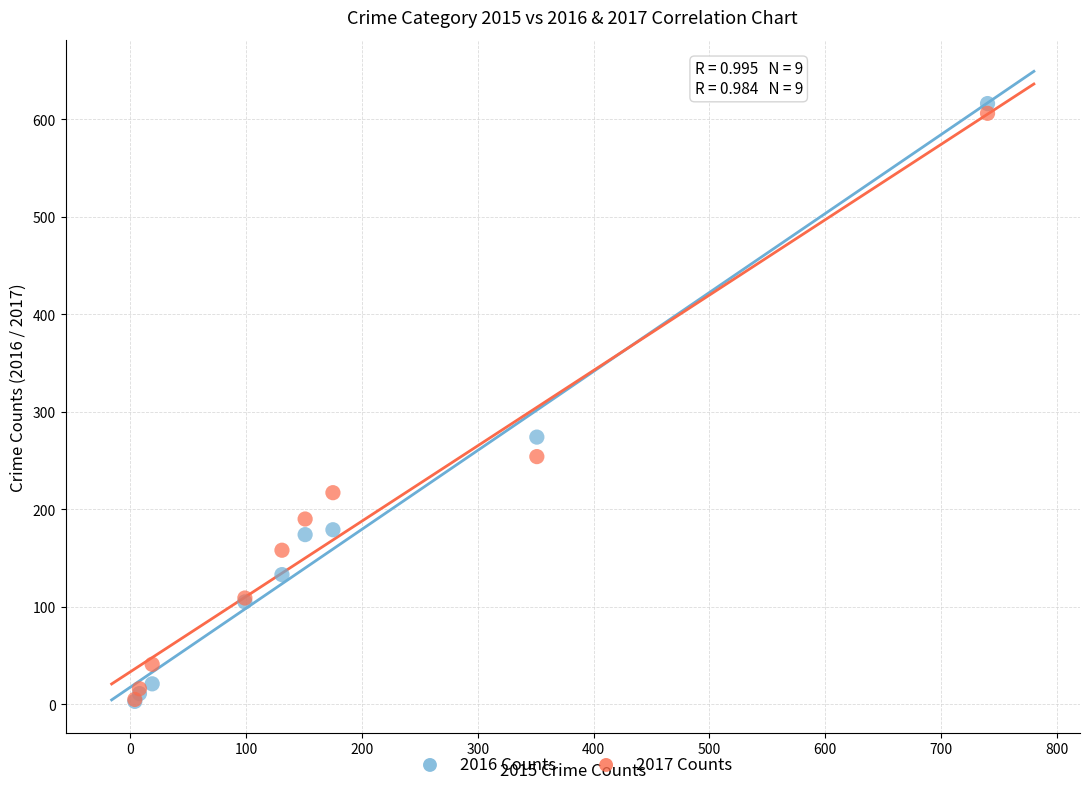

In the 2016 Counts series, what Y value is closest to 309?

274